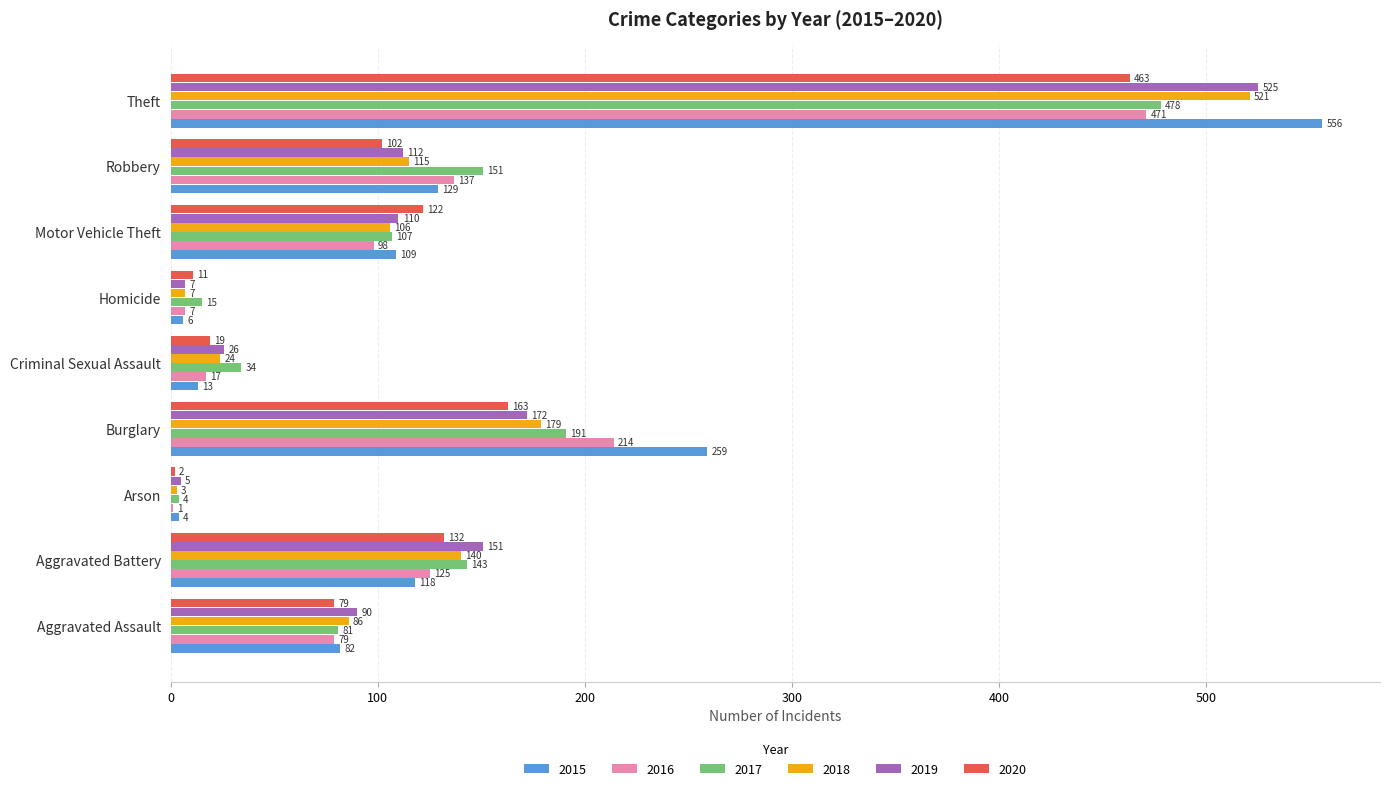

Between Aggravated Battery and Arson, which series saw the biggest shift?

2019